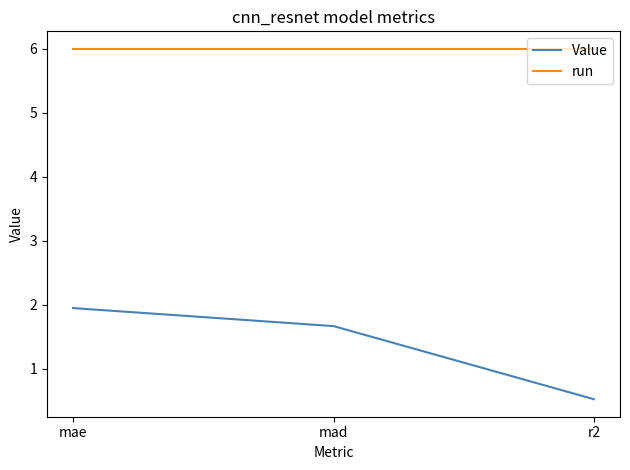

Reading right to left, what are all the values shown in this chart?

Value: 0.5	1.7	2.0
run: 6.0	6.0	6.0